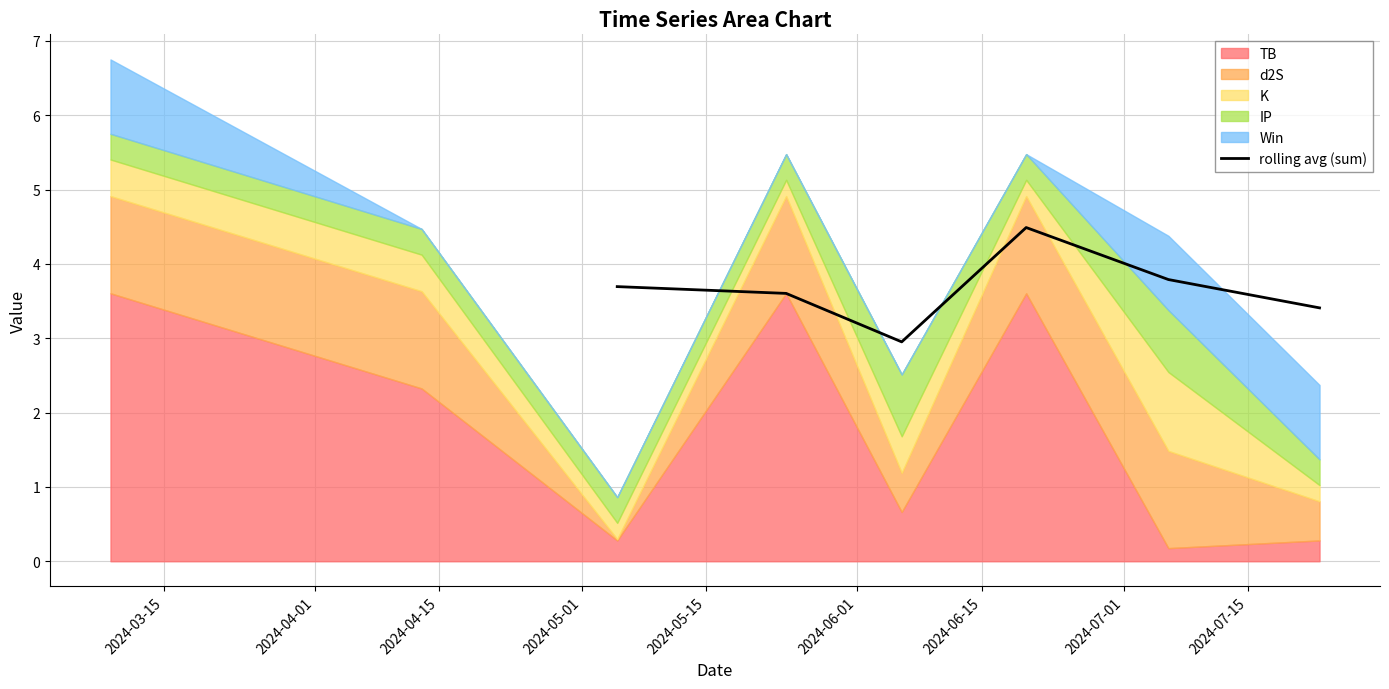

What is the highest value of the rolling avg (sum) series?

4.5